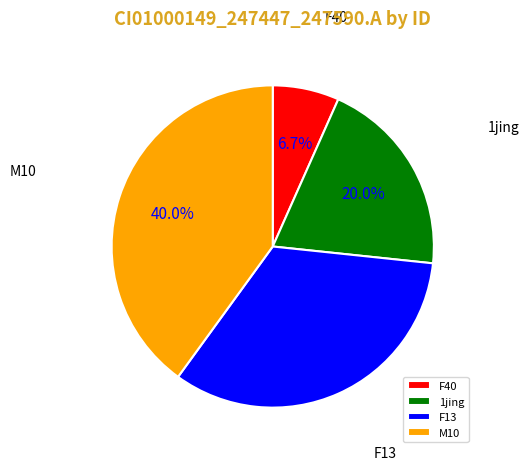

How many segments does this pie chart have?

4